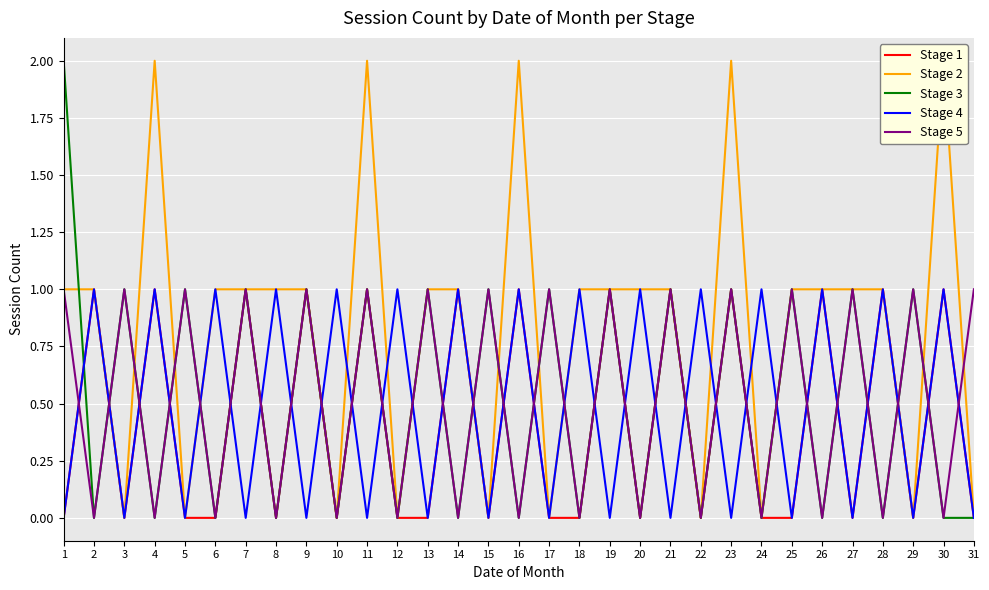

Is this an area chart (filled region under the line)?

No